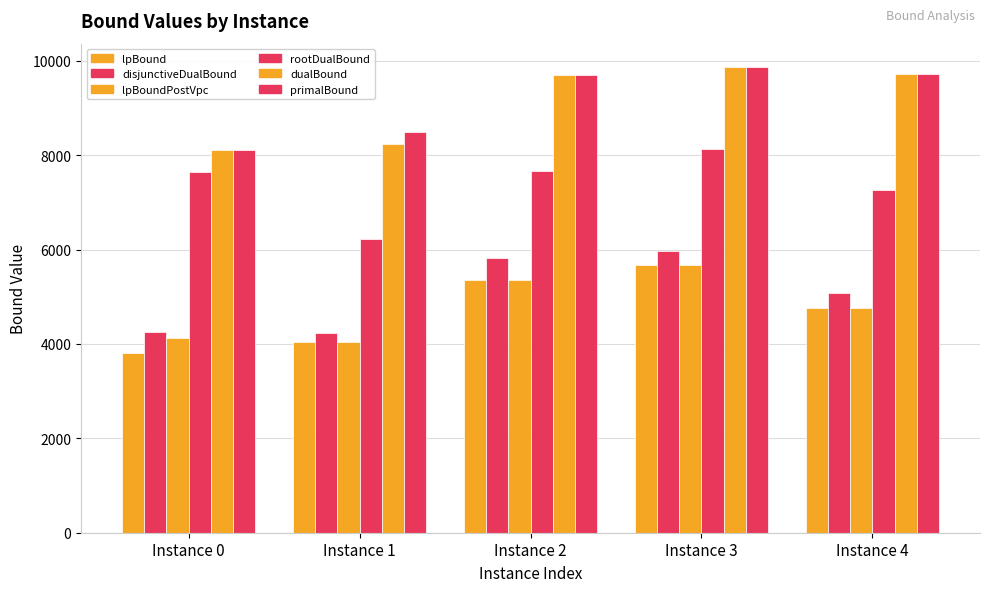

How many series are shown in this chart?

6